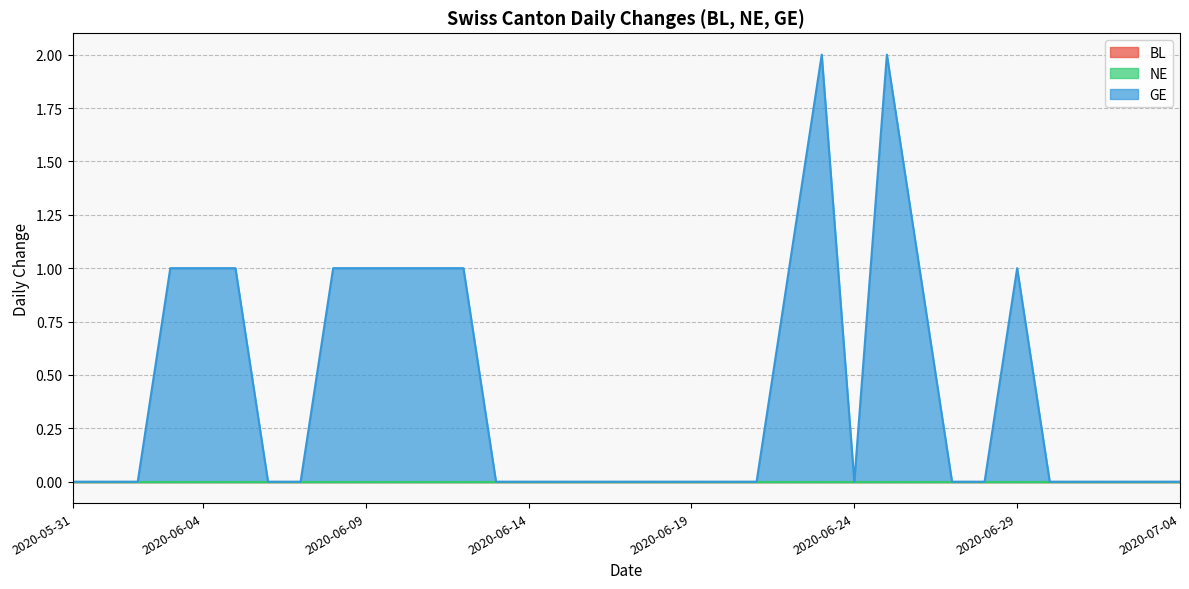

Reading left to right, extract all data points from this chart.

BL: 0	0	0	0	0	0	0	0	0	0	0	0	0	0	0	0	0	0	0	0	0	0	0	0	0	0	0	0	0	0	0	0	0	0	0
NE: 0	0	0	0	0	0	0	0	0	0	0	0	0	0	0	0	0	0	0	0	0	0	0	0	0	0	0	0	0	0	0	0	0	0	0
GE: 0	0	0	1	1	1	0	0	1	1	1	1	1	0	0	0	0	0	0	0	0	0	1	2	0	2	1	0	0	1	0	0	0	0	0